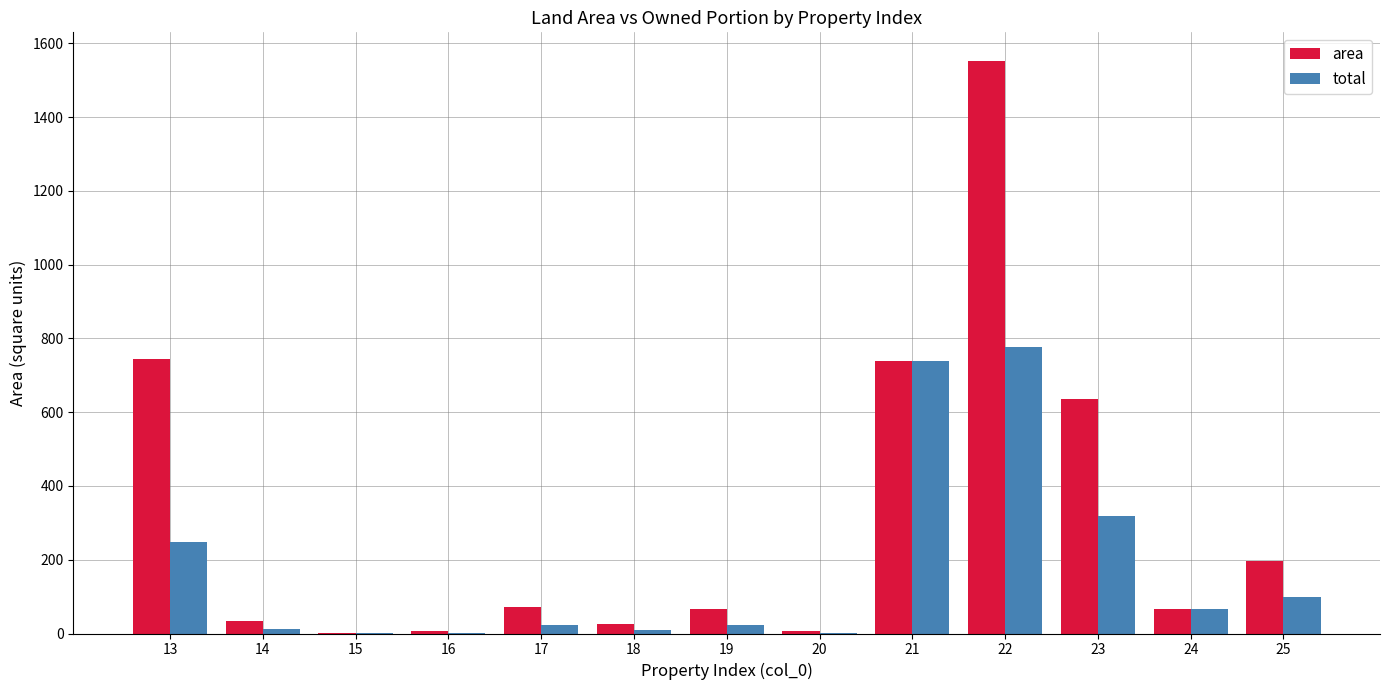

At which category is the sum across all series the highest?

22